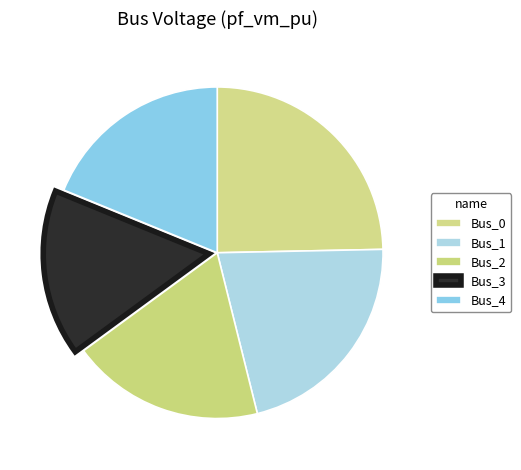

What is the change in value from Bus_0 to Bus_1?

-0.1